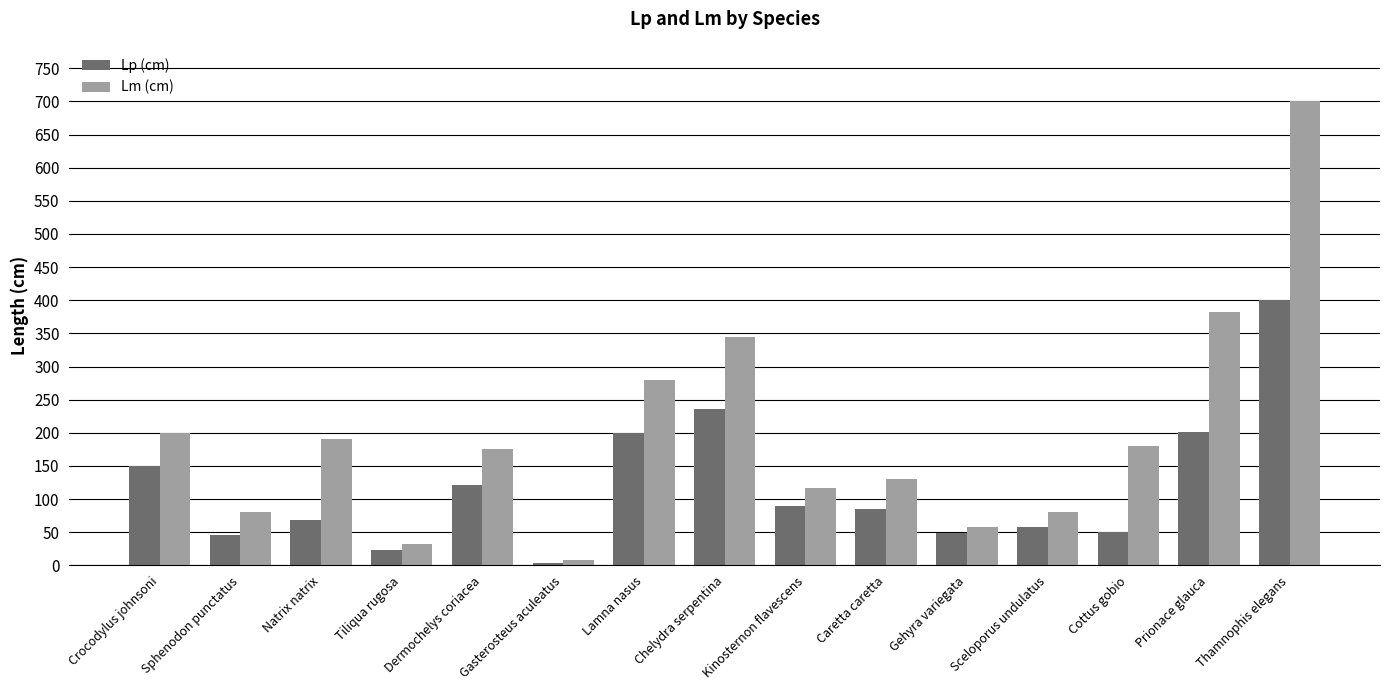

True or false: Lp (cm) has a value of 50.0 at Cottus gobio.

True